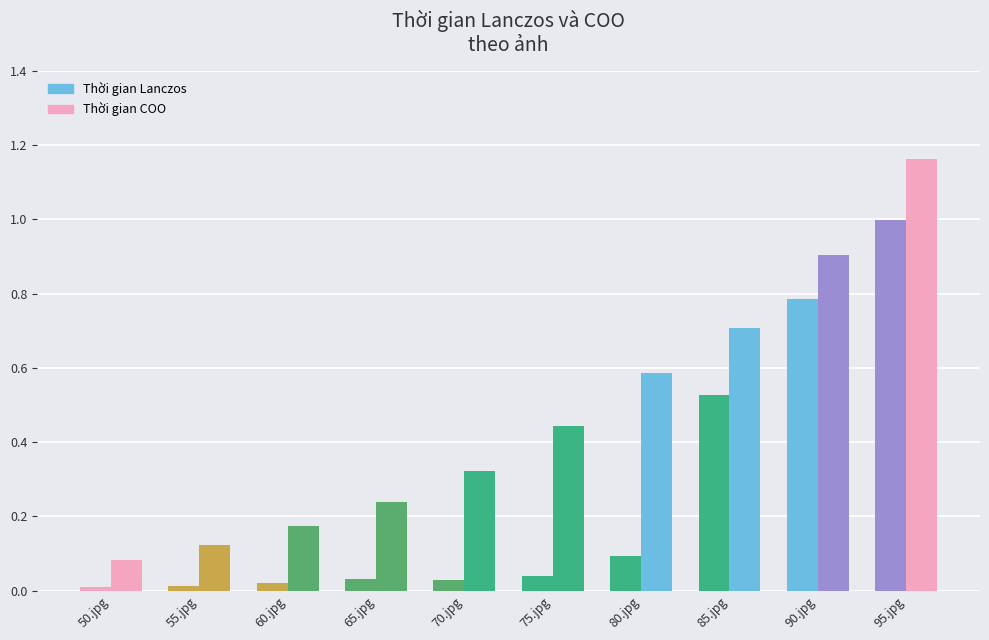

What position from the left is 60.jpg?

3